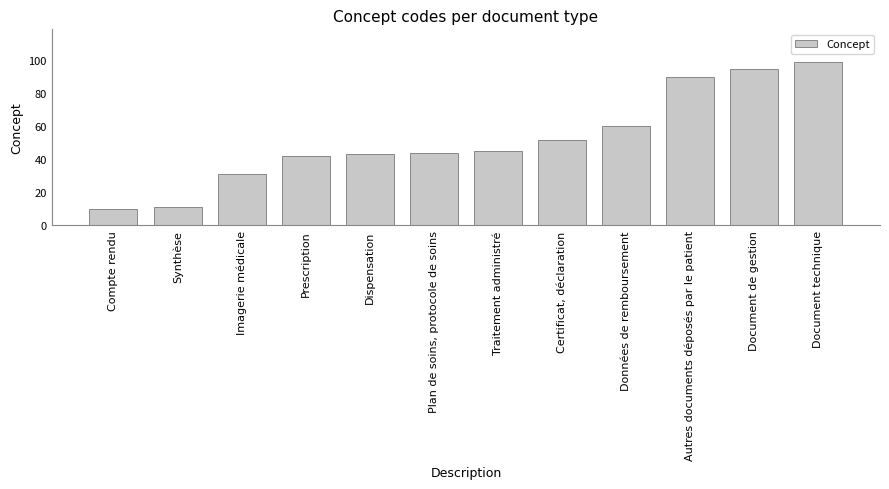

What is the label of the 10th bar from the left?

Autres documents déposés par le patient